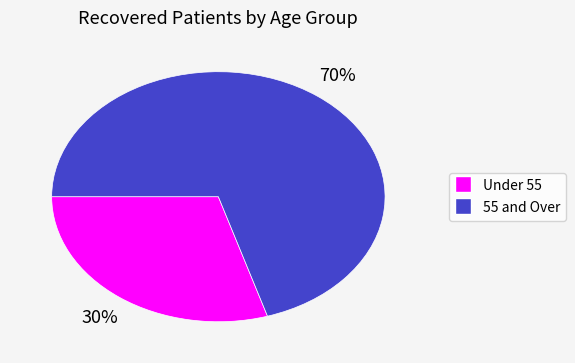

Is there a majority slice in this chart?

Yes